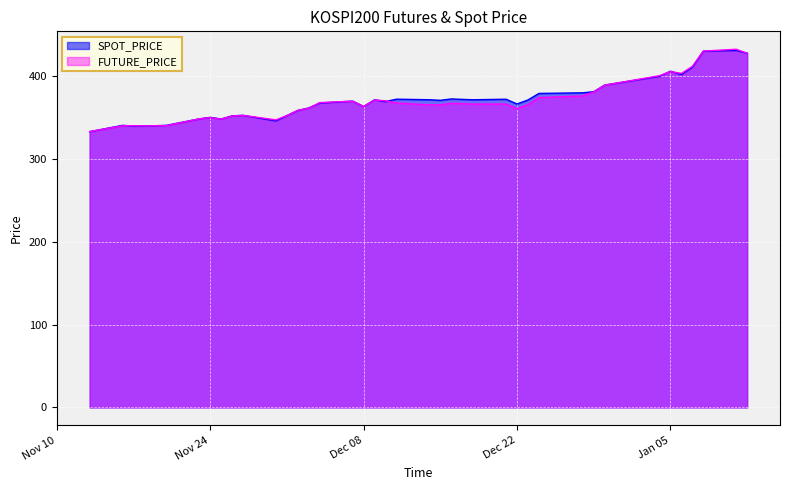

What is the difference between the highest and lowest values at 2020-11-19?

0.1